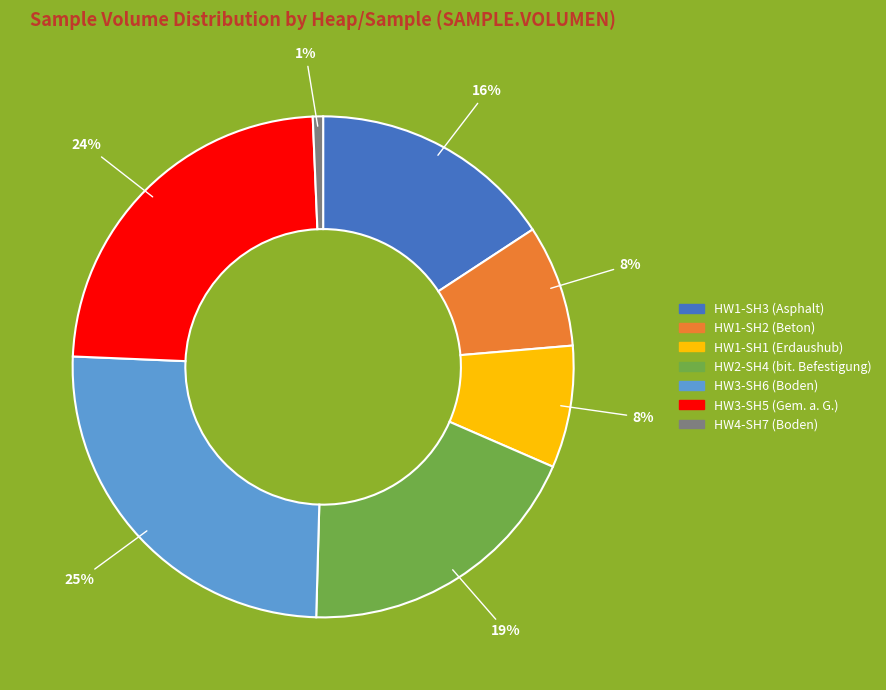

Does any single category account for the majority?

No